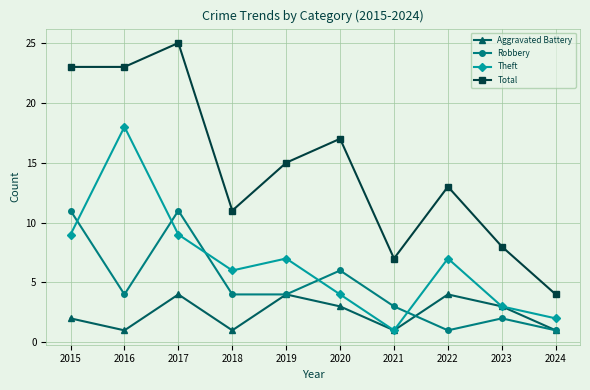

The value of Total at 2019 is 4. True or false?

False